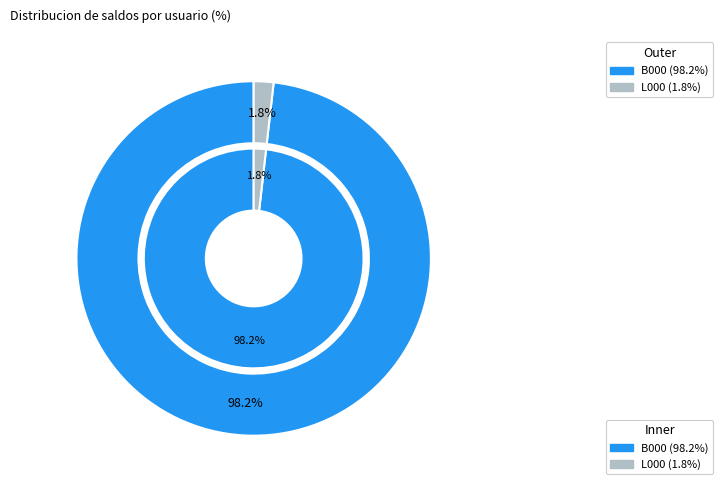

Is it true that L000 is 1% of the pie?

False